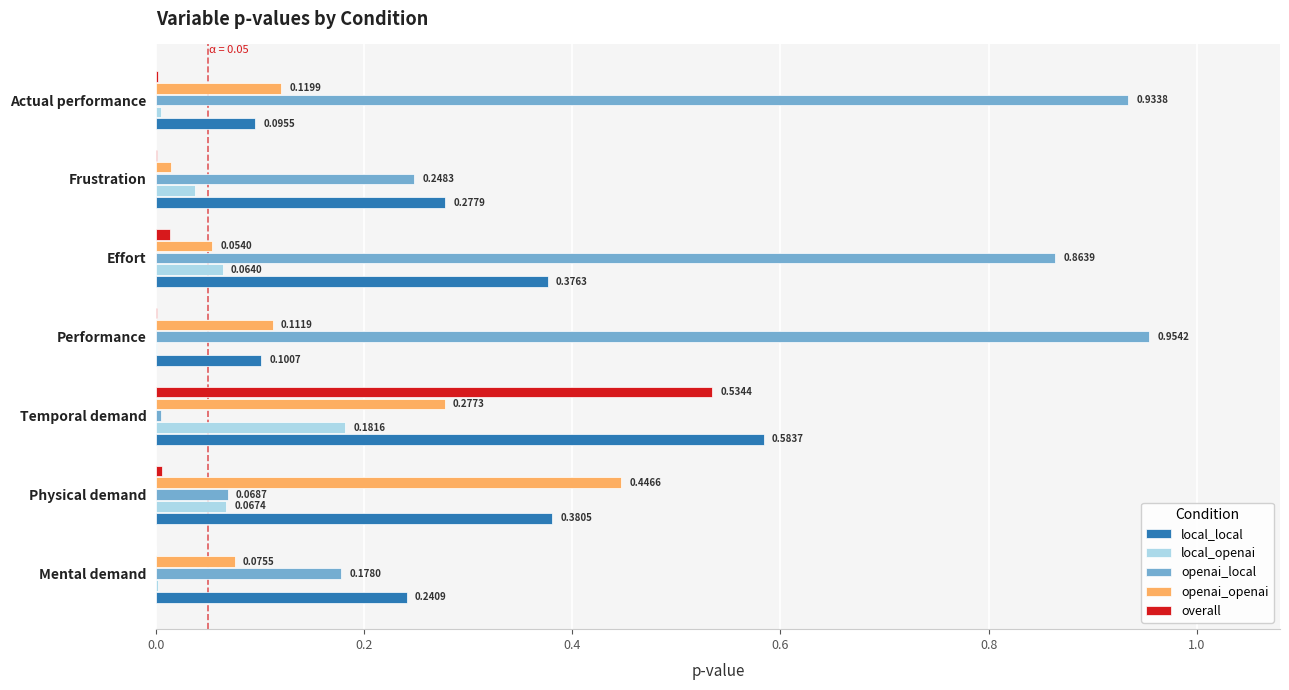

Is the value of openai_local at Performance greater than the value of overall at Physical demand?

Yes